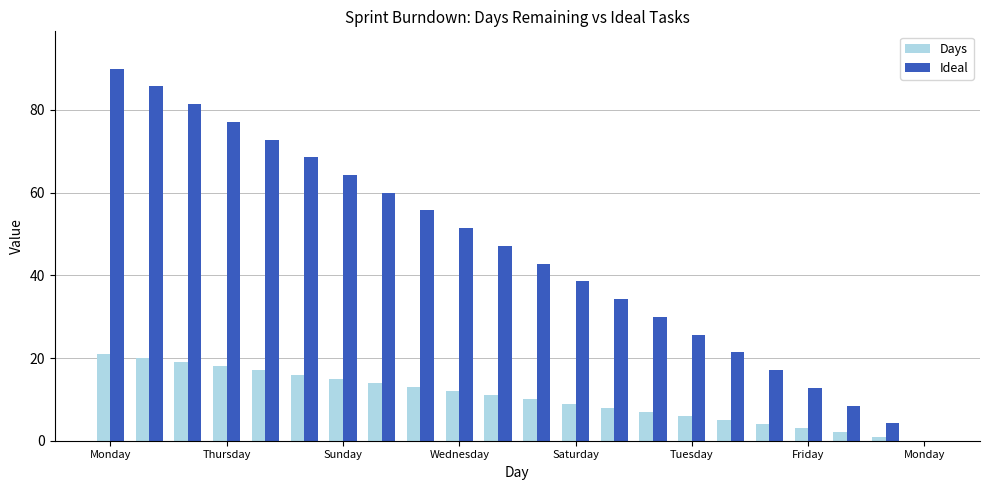

How many values in the Ideal series exceed 47?

11